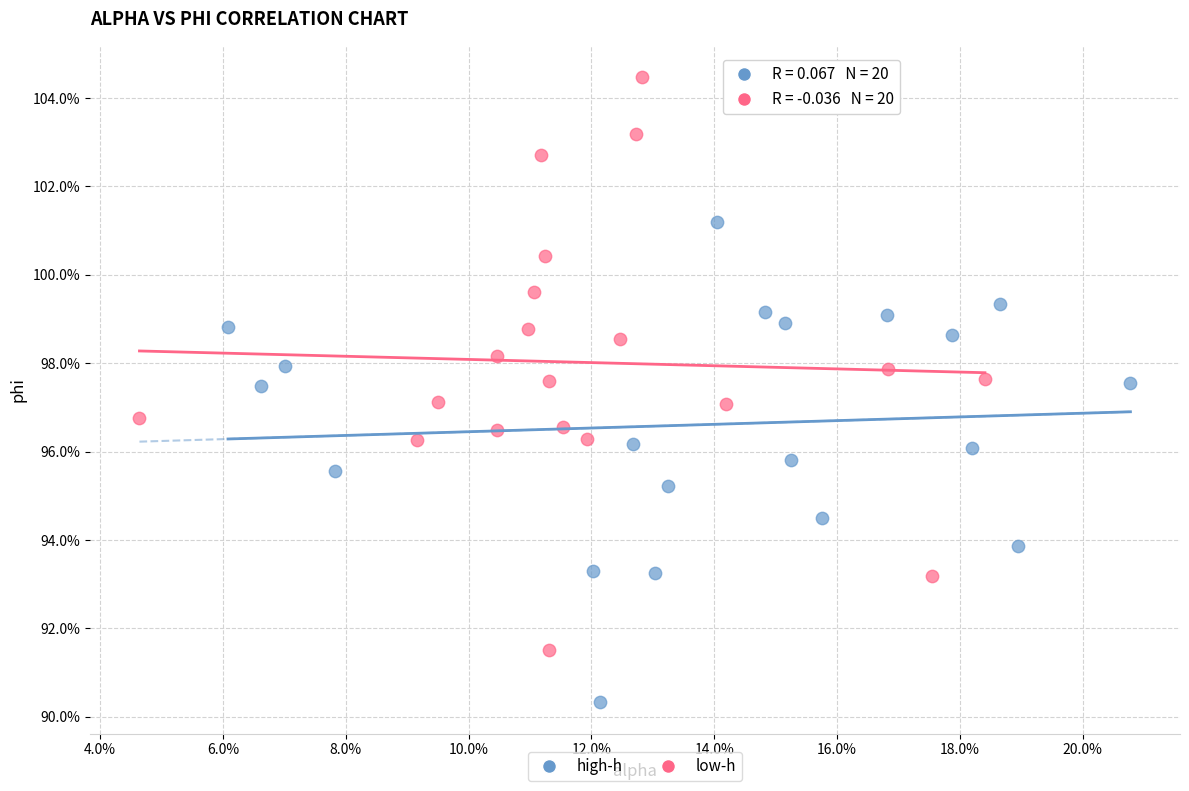

Which series contains the lowest Y value?

high-h